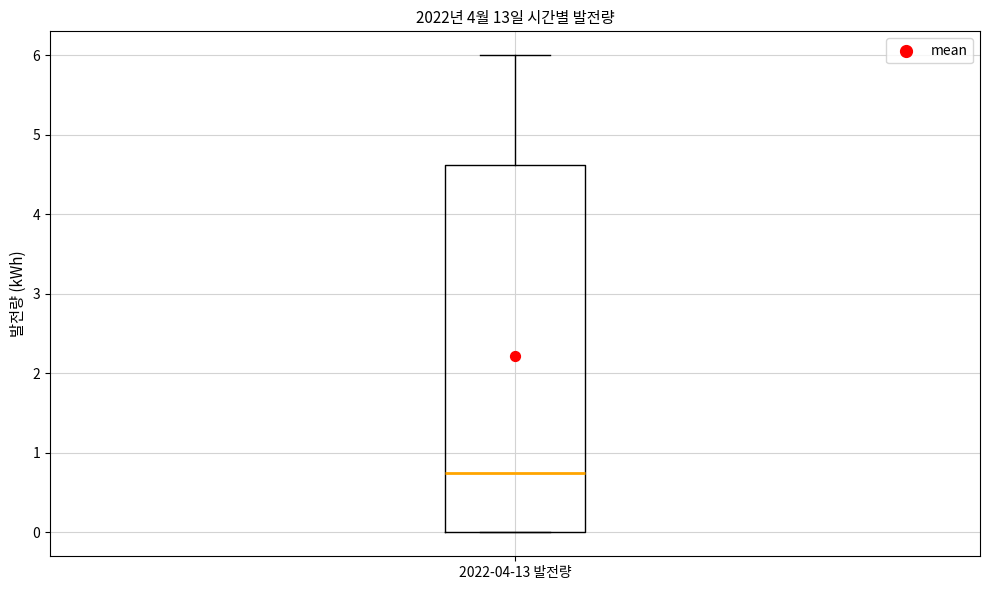

Read this box plot against the y-axis: the position of the median line, the range covered by the box, and the ends of both whiskers. The values are not printed on the chart, so give them approximately, as read against the axis.

median 0.8, box 0.0 to 4.6, whiskers 0.0 to 6.0